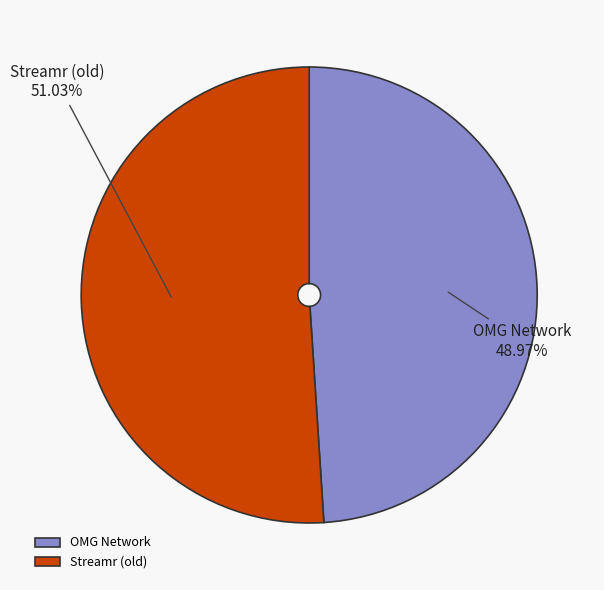

What percentage is the OMG Network slice, to the nearest percent?

49%